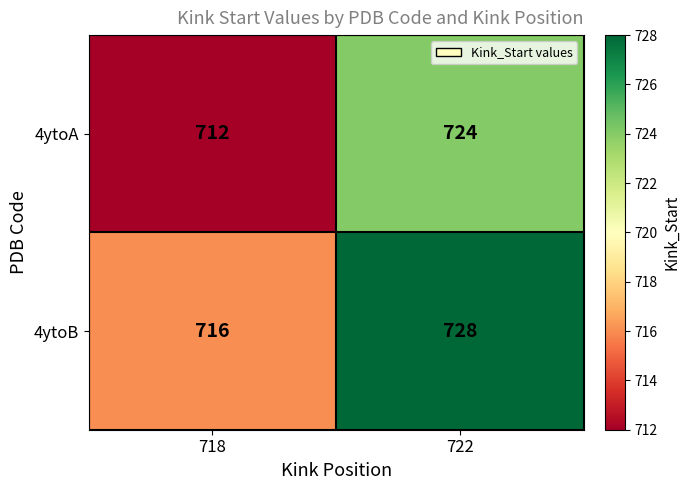

At which category does the chart reach its minimum across all series?

718